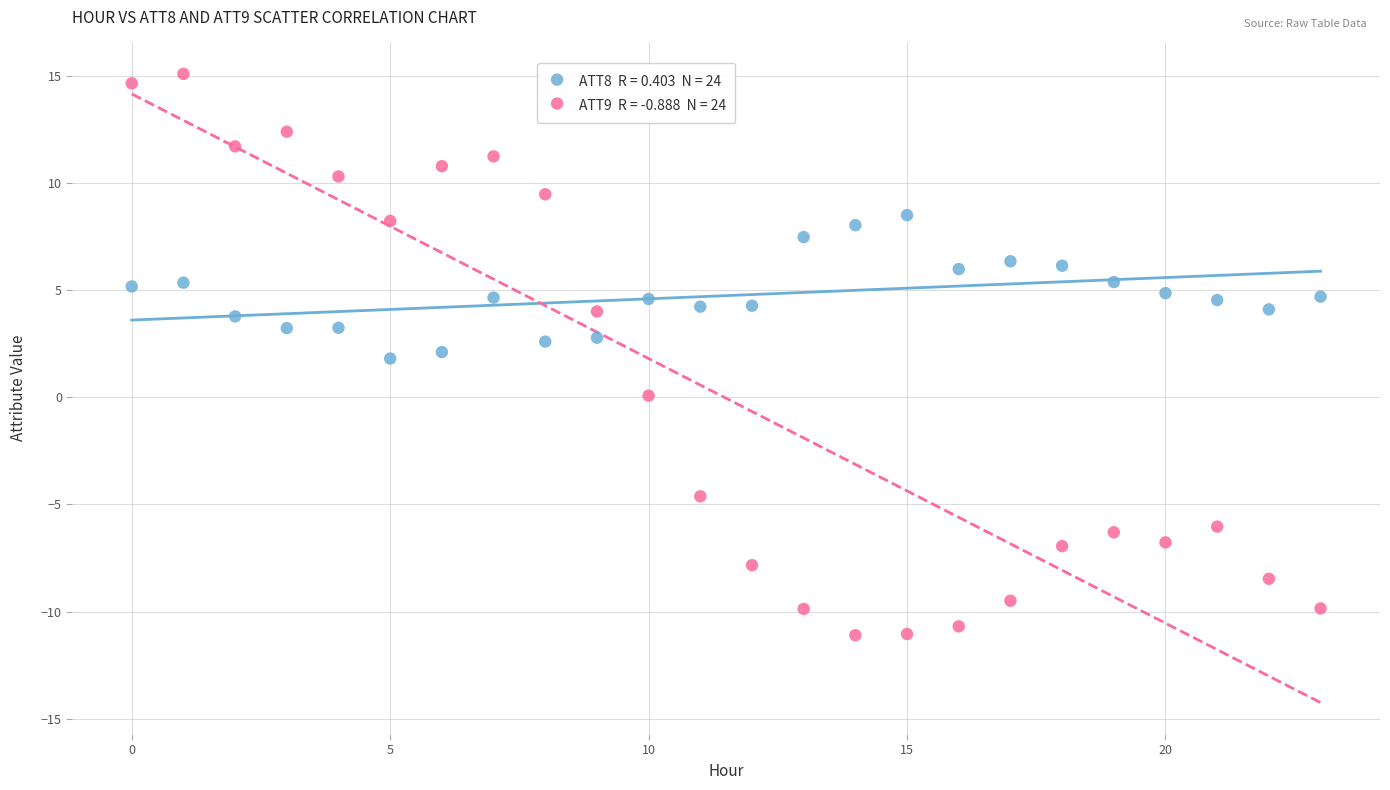

Across all data points, what is the range of Y values (max minus min)?

26.2